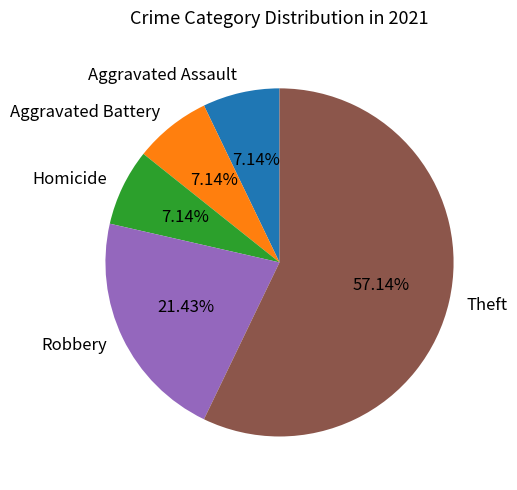

Which has a higher value, Theft or Aggravated Assault?

Theft